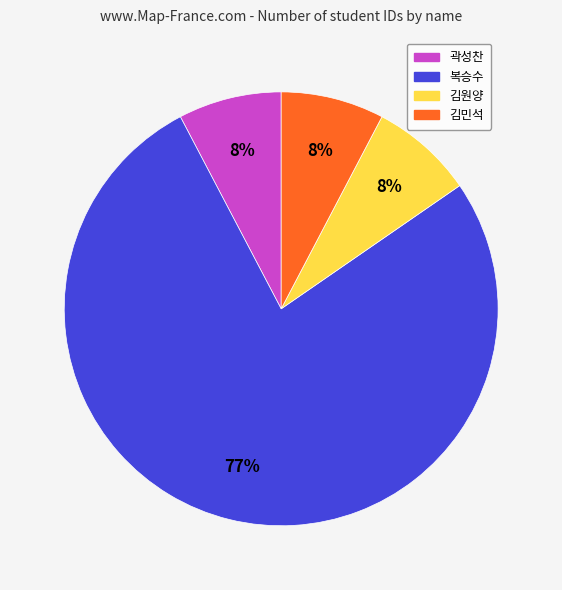

What is the largest slice in the pie chart?

복승수